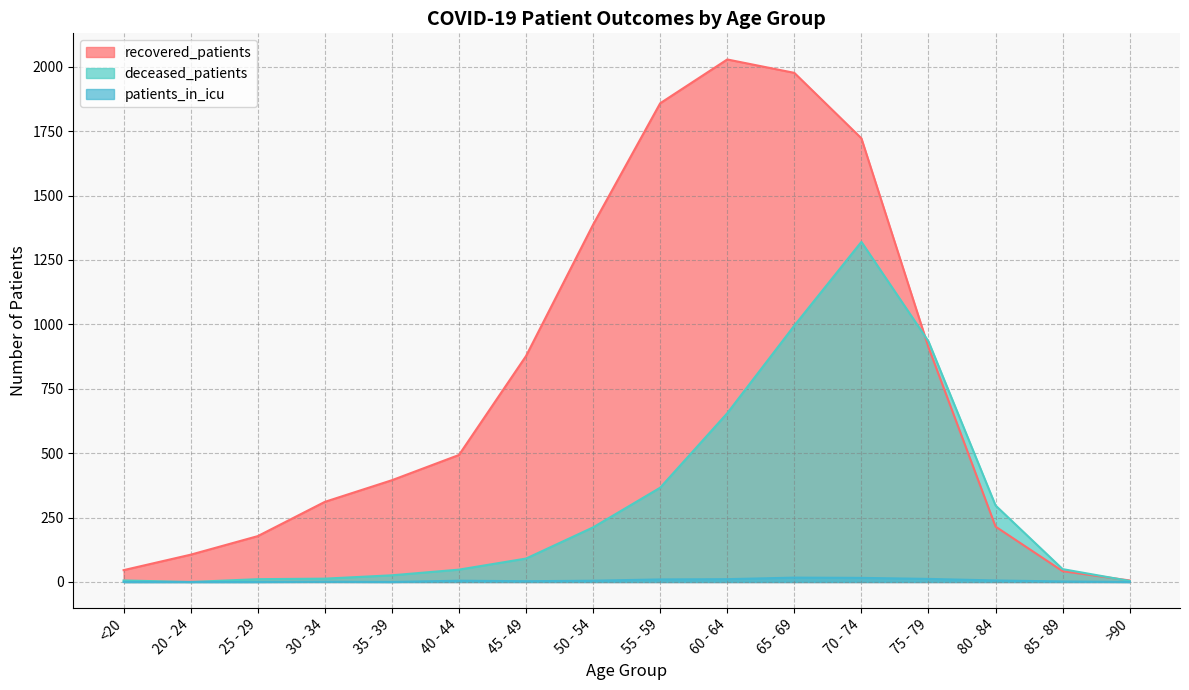

Where is recovered_patients nearest to the value 1017?

75 - 79